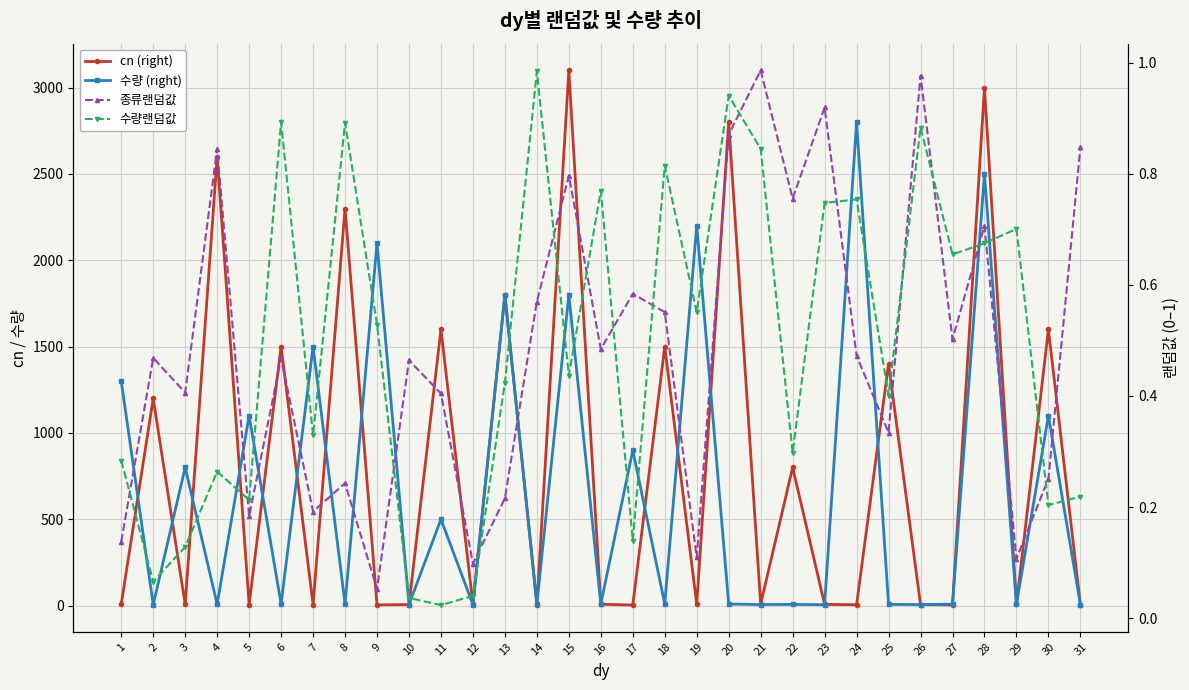

How many lines are shown in the chart?

4